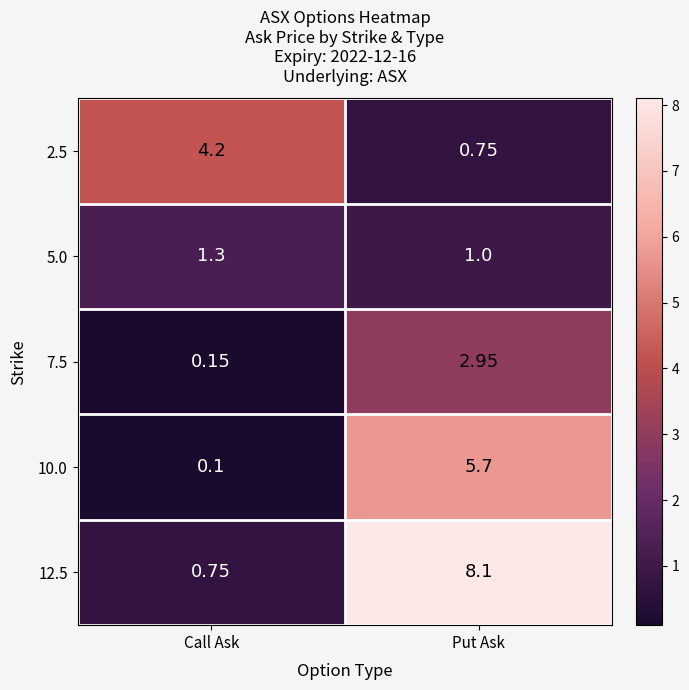

Where does the 12.5 series first go above 8?

Put Ask